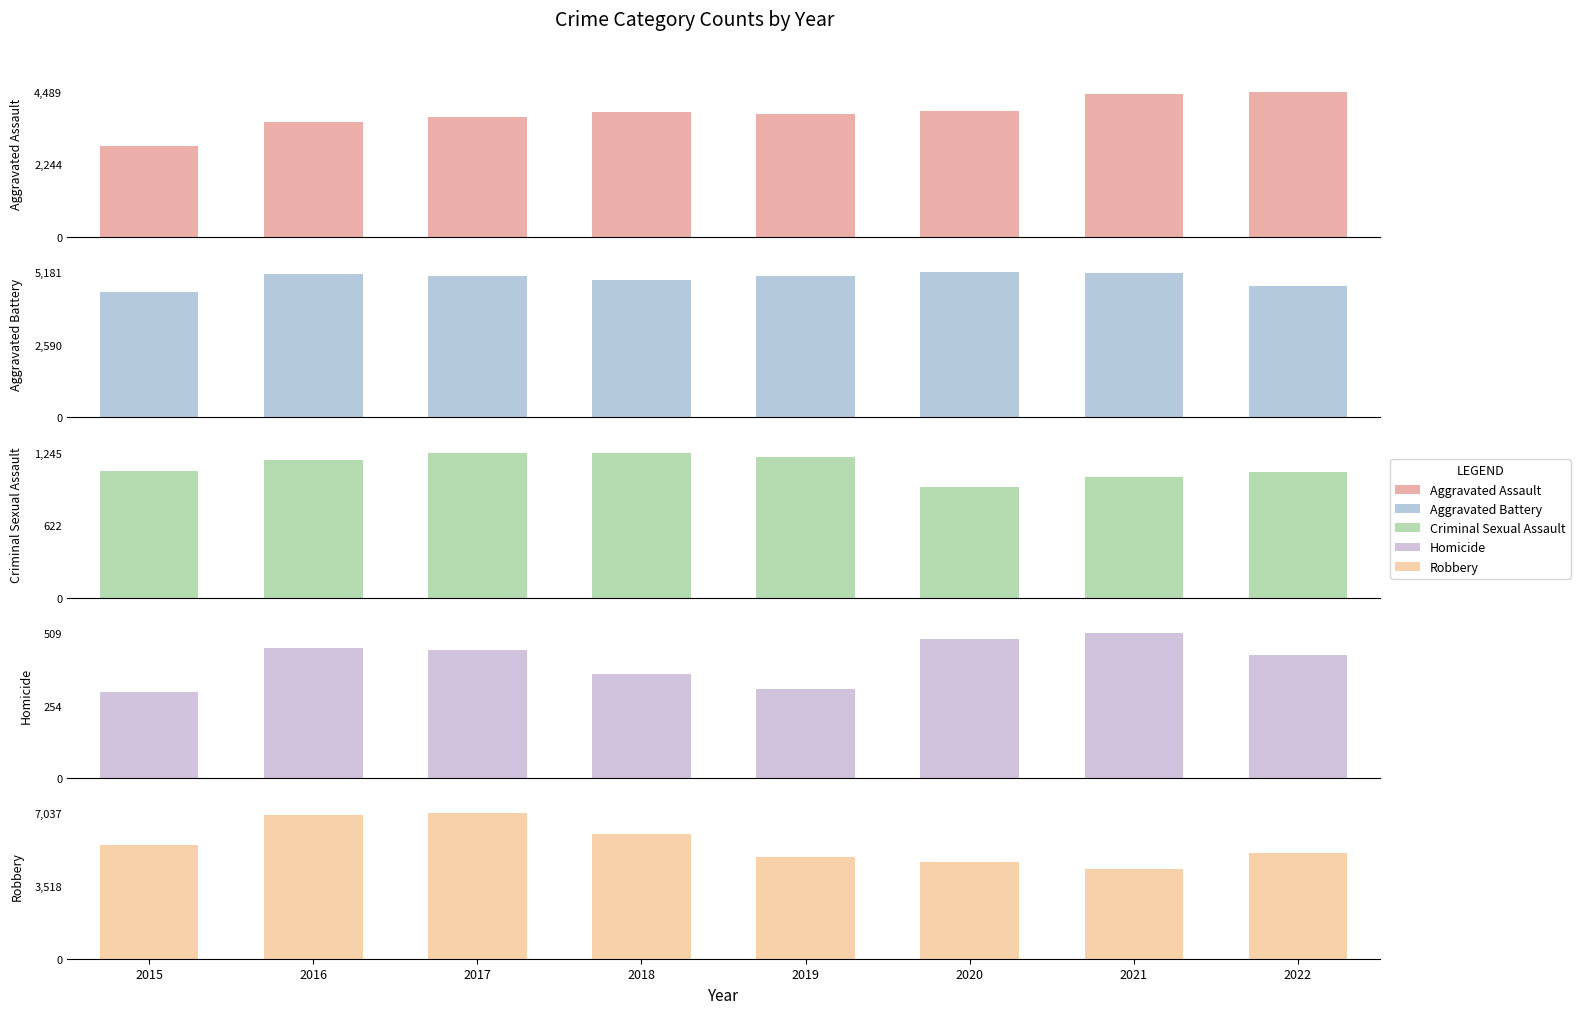

How many groups of bars are there?

8